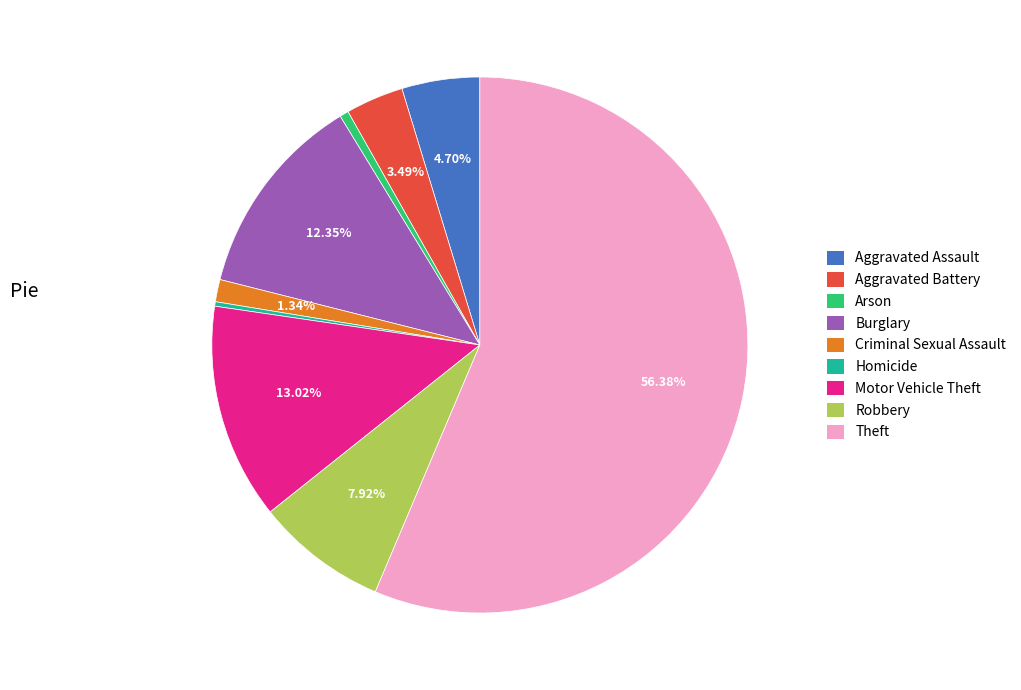

Between Motor Vehicle Theft and Burglary, which is larger?

Motor Vehicle Theft